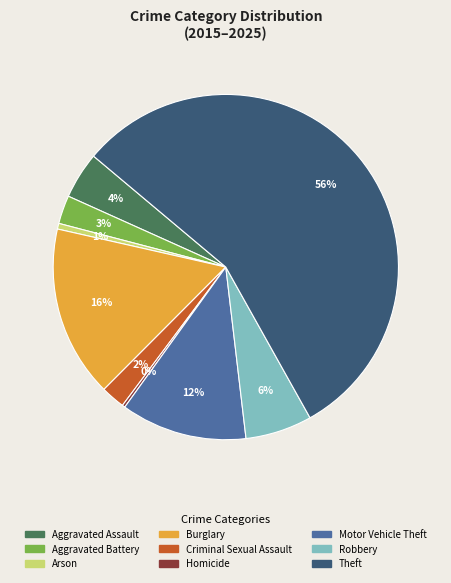

Which slice is the largest?

Theft